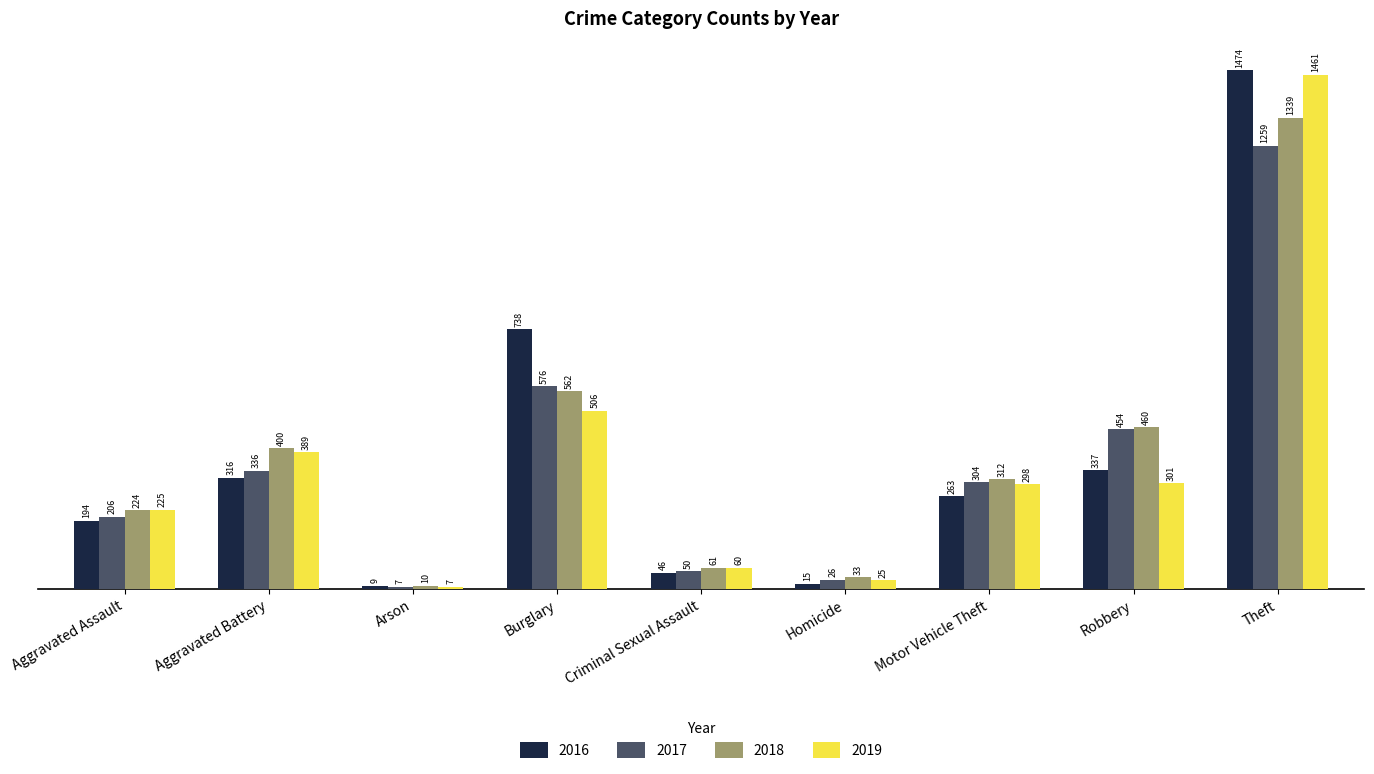

Which series changed the most between Arson and Criminal Sexual Assault?

2019